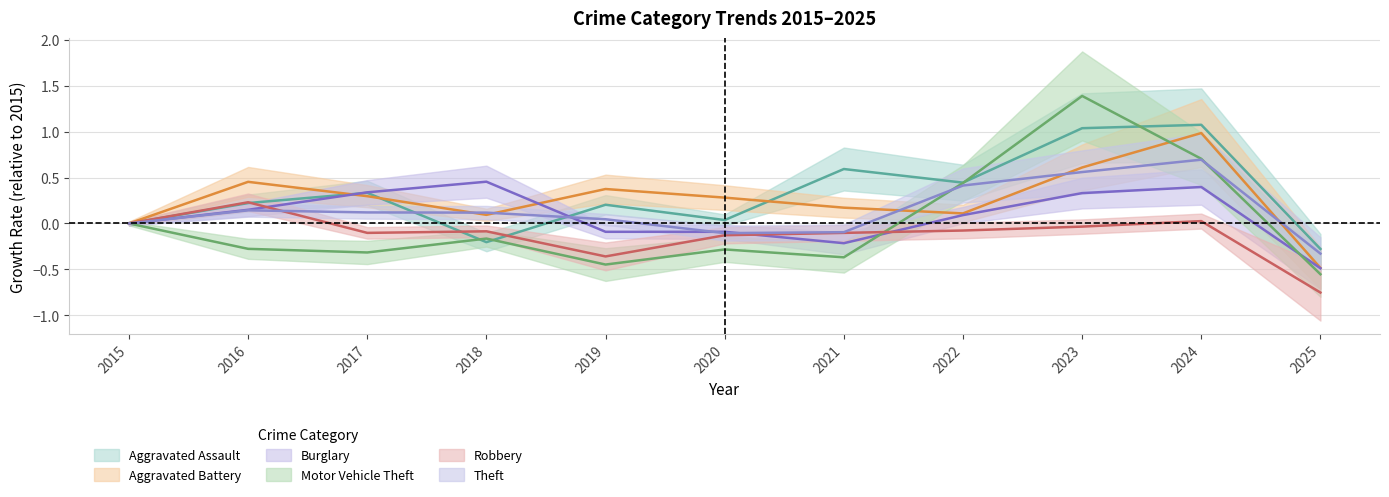

At which label does Aggravated Battery reach its peak?

2024